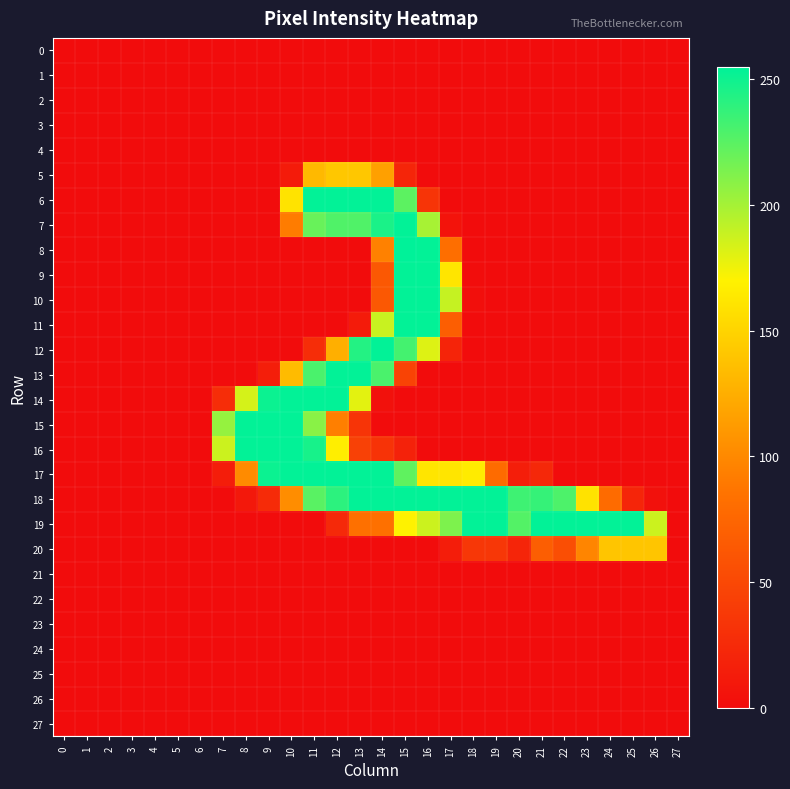

Which series has the largest range (max minus min)?

8